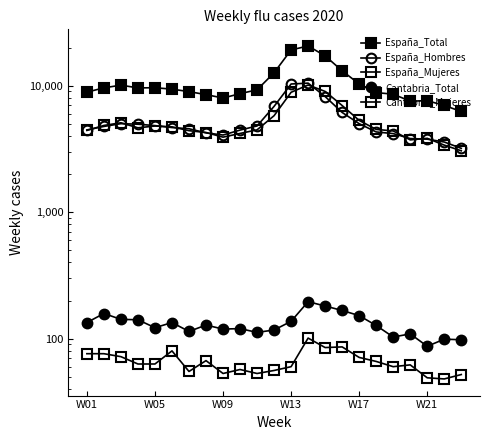

What are all the series names shown in the legend?

España_Total, España_Hombres, España_Mujeres, Cantabria_Total, Cantabria_Mujeres